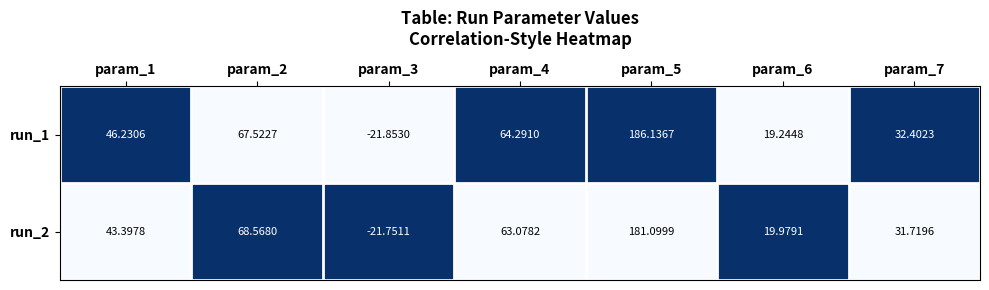

Which series changed the most between param_2 and param_6?

run_2